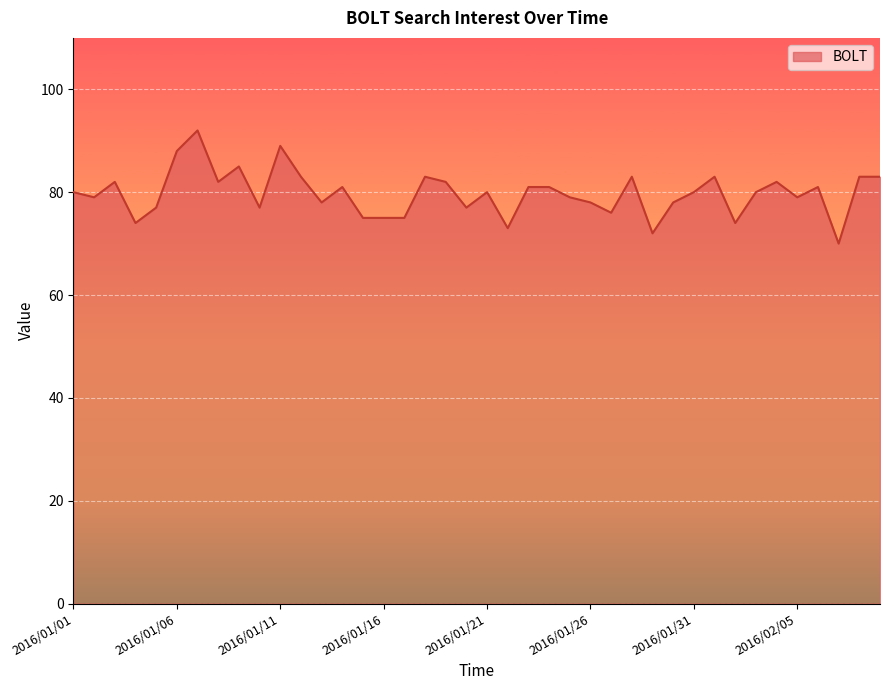

What is the greatest value displayed?

92